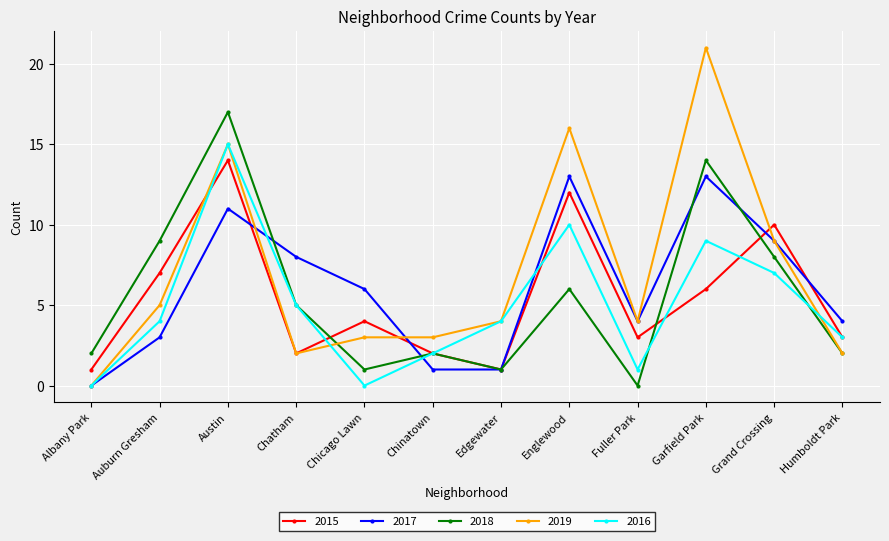

Which label corresponds to the largest value in the chart?

Garfield Park